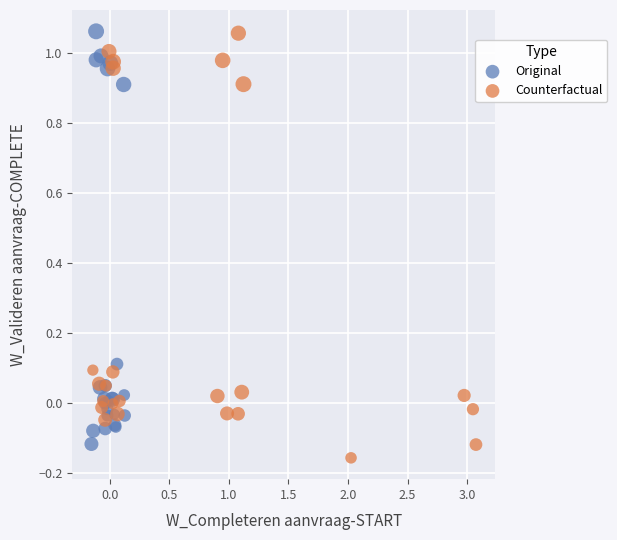

What are all the series names shown in the legend?

Original, Counterfactual